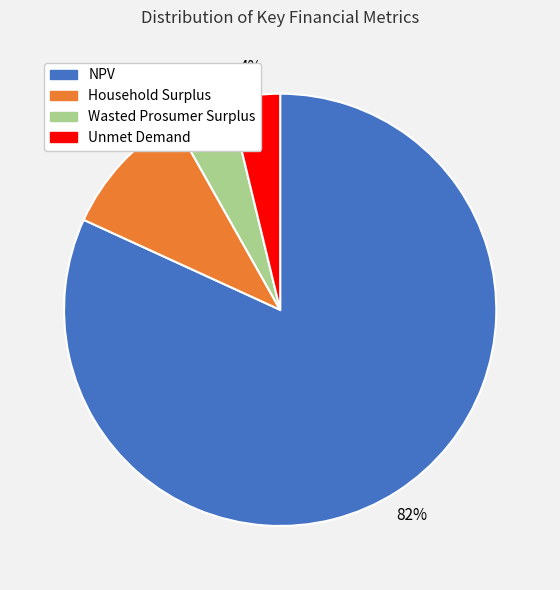

How many segments does this pie chart have?

4